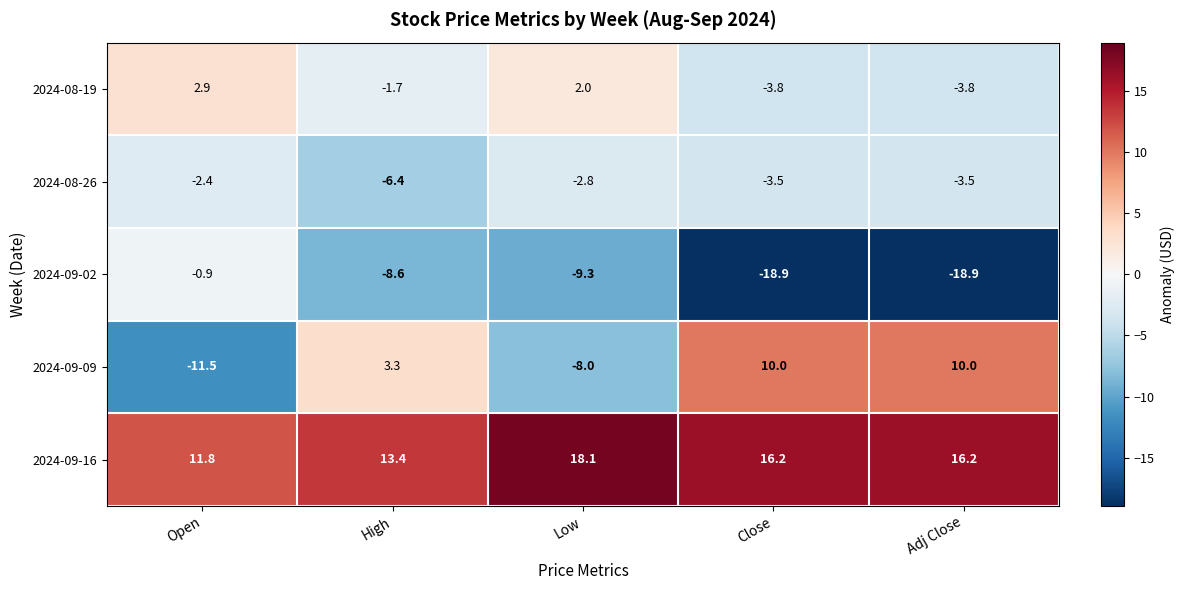

The 2024-08-19 series shows -6.8 at Close. True or false?

False